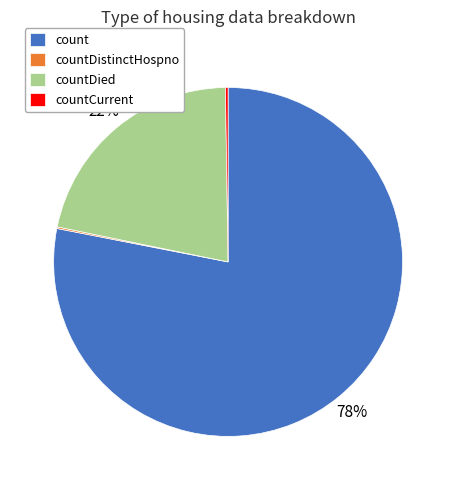

Between count and countDied, which is larger?

count